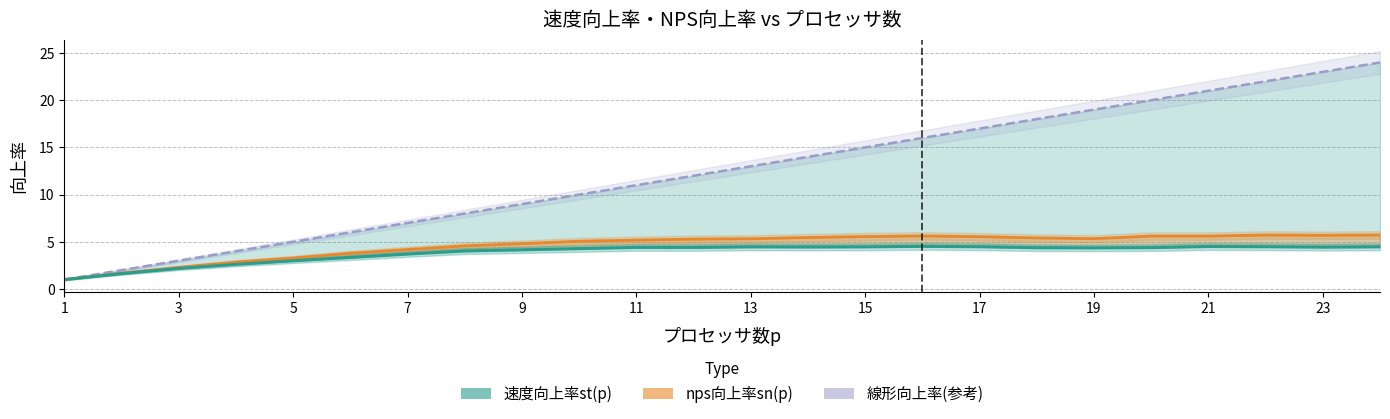

What is the greatest value displayed?

24.0